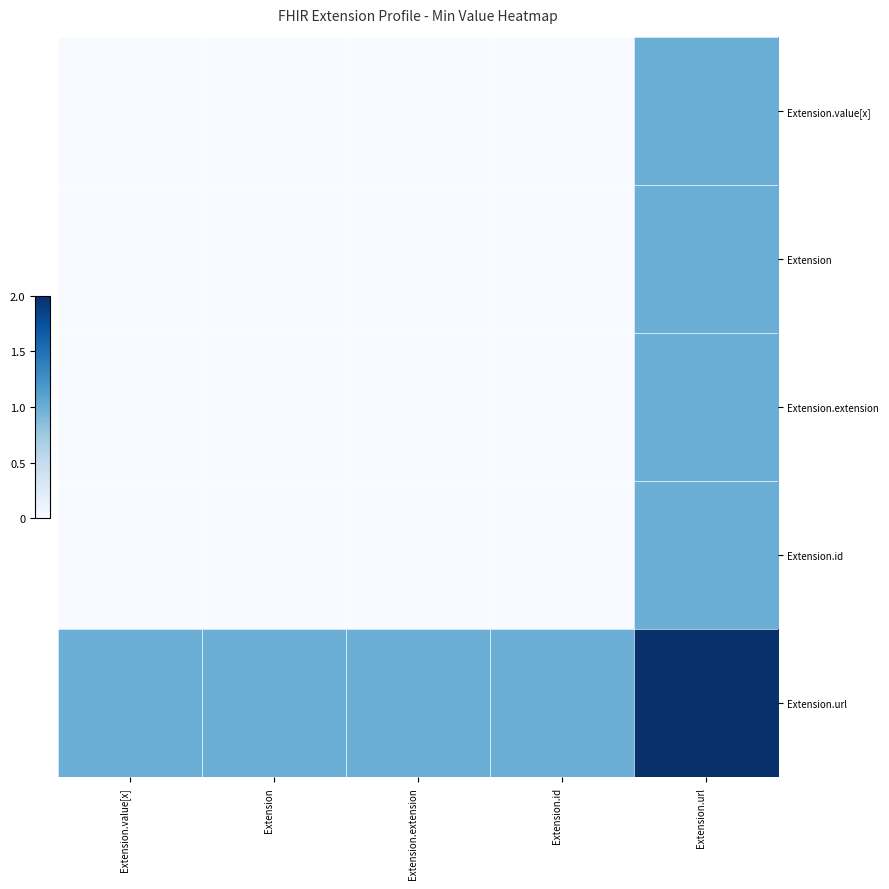

Which series has the widest spread of values?

Extension.value[x]